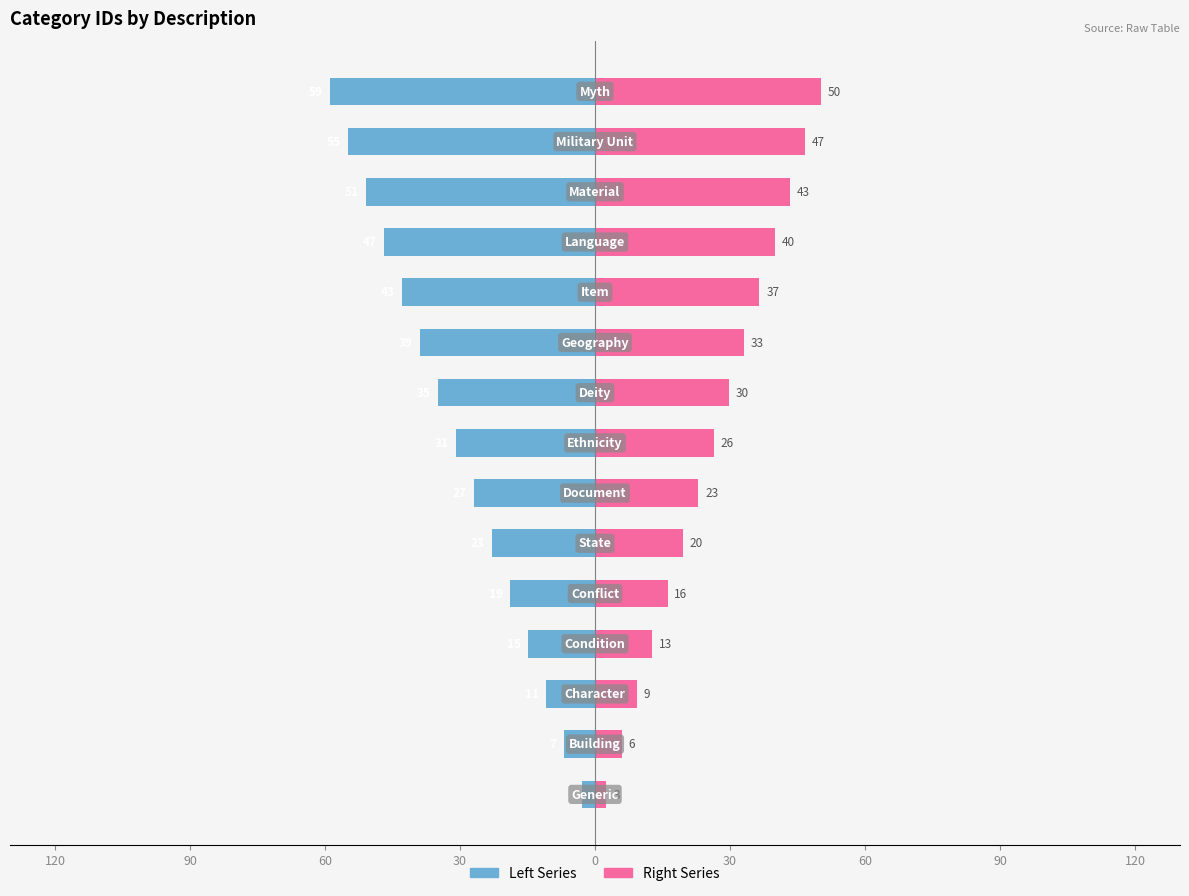

The CategoryID (Left) series shows -34.2 at 12. True or false?

False